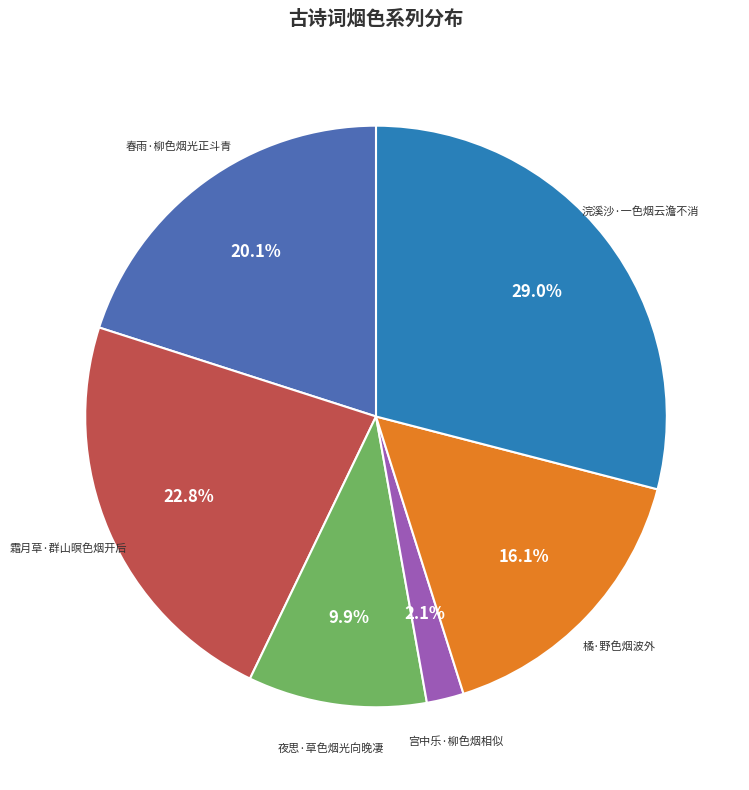

Is there a majority slice in this chart?

No